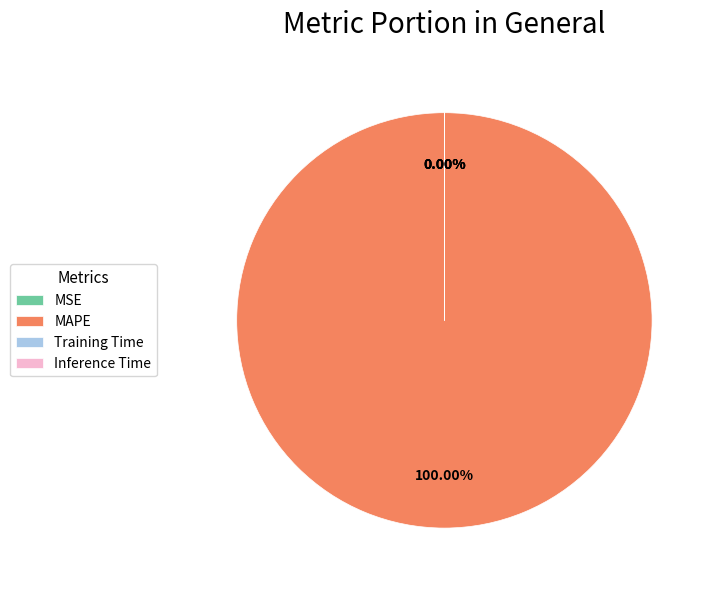

Which slice is the largest?

MAPE